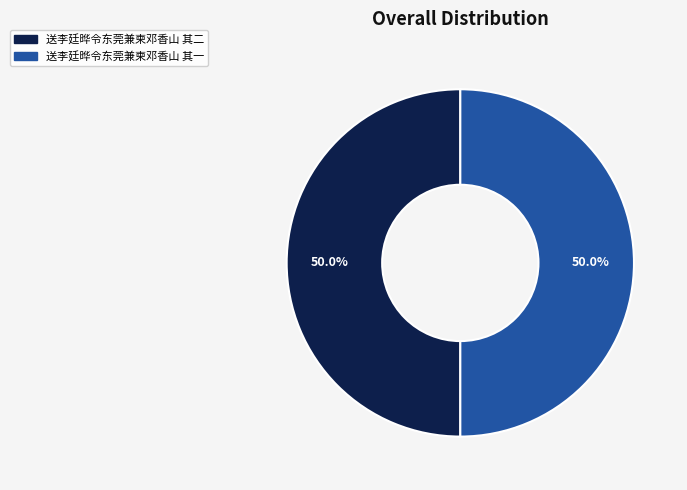

How many slices are in this pie chart?

2